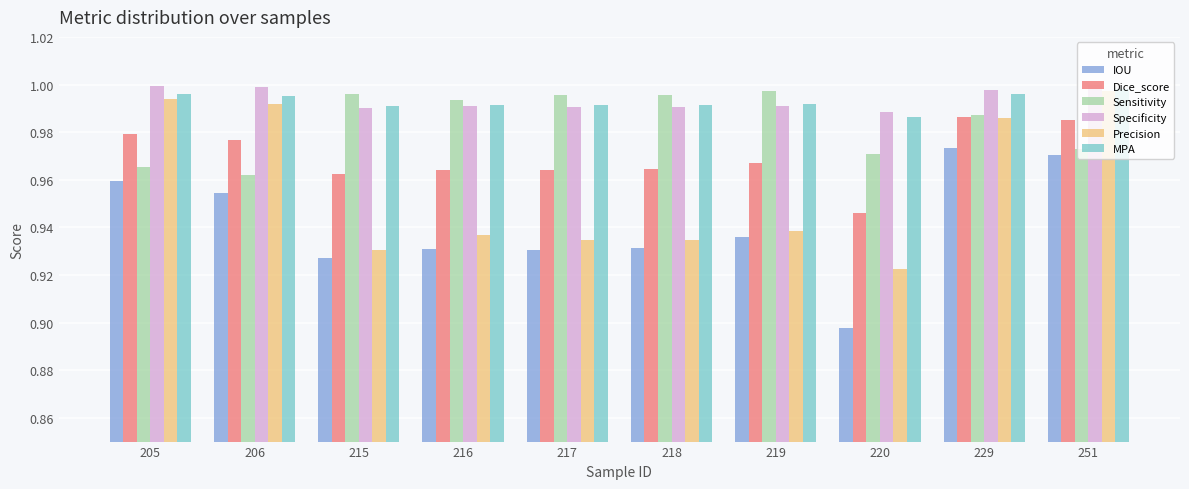

Is it true that Precision equals 1.0 at 205?

True